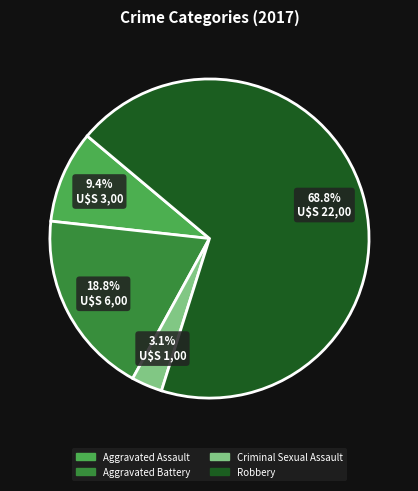

How many segments does this pie chart have?

4